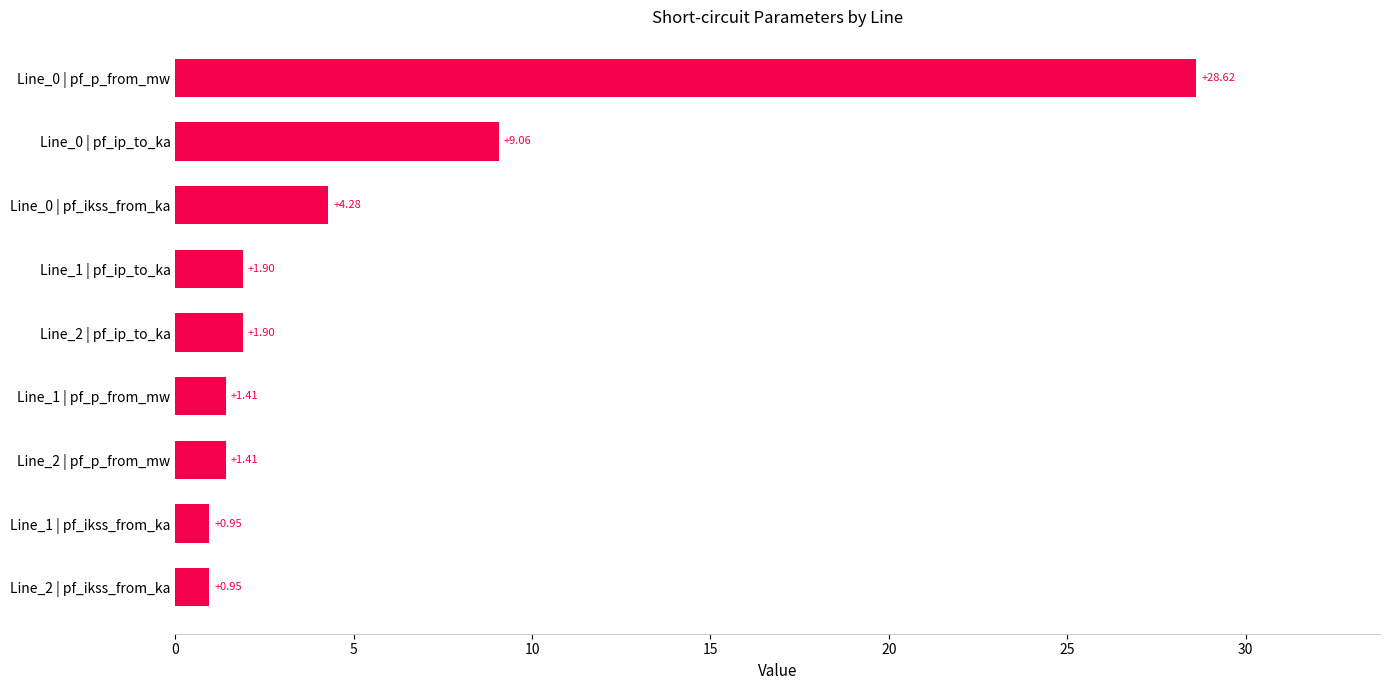

What is the average value?

5.6